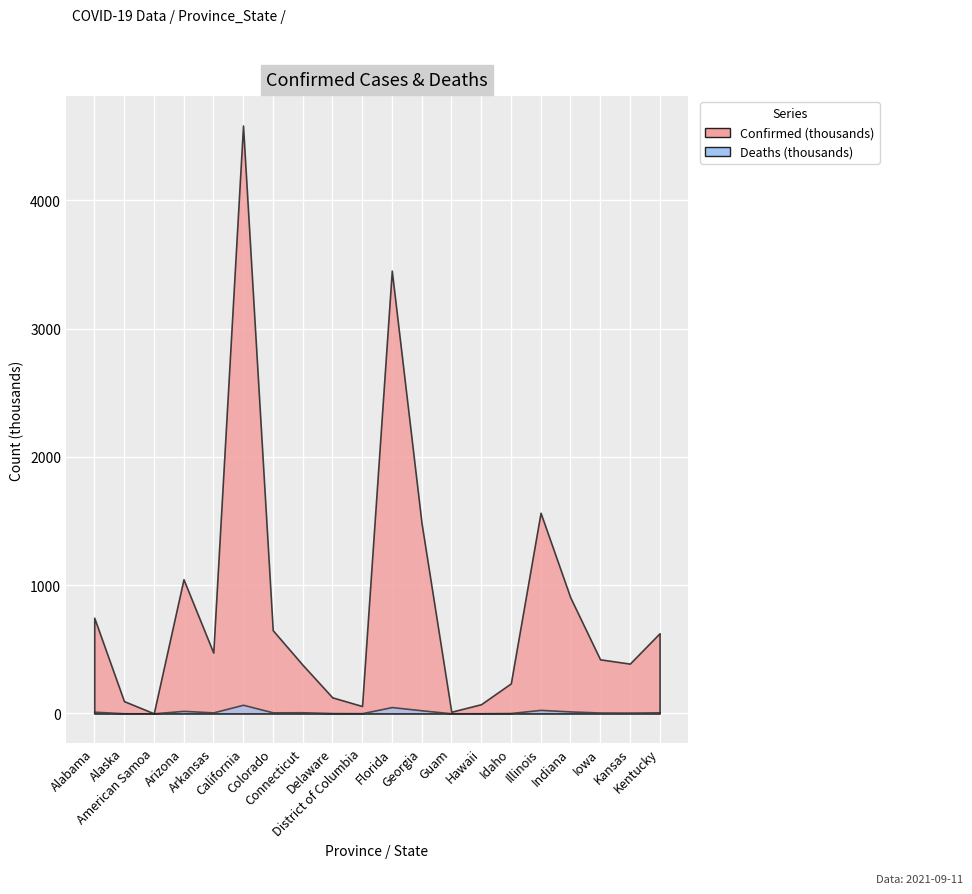

Reading right to left, list all the values displayed in this chart.

Confirmed: Kentucky=624777	Kansas=387671	Iowa=421168	Indiana=904160	Illinois=1564391	Idaho=233577	Hawaii=71156	Guam=12294	Georgia=1484274	Florida=3452700	District of Columbia=56966	Delaware=124575	Connecticut=378933	Colorado=648202	California=4584206	Arkansas=473885	Arizona=1045835	American Samoa=0	Alaska=95175	Alabama=745812
Deaths: Kentucky=8021	Kansas=5770	Iowa=6337	Indiana=14783	Illinois=26845	Idaho=2472	Hawaii=653	Guam=159	Georgia=23741	Florida=48772	District of Columbia=1165	Delaware=1900	Connecticut=8424	Colorado=7598	California=66846	Arkansas=7232	Arizona=19183	American Samoa=0	Alaska=458	Alabama=12673